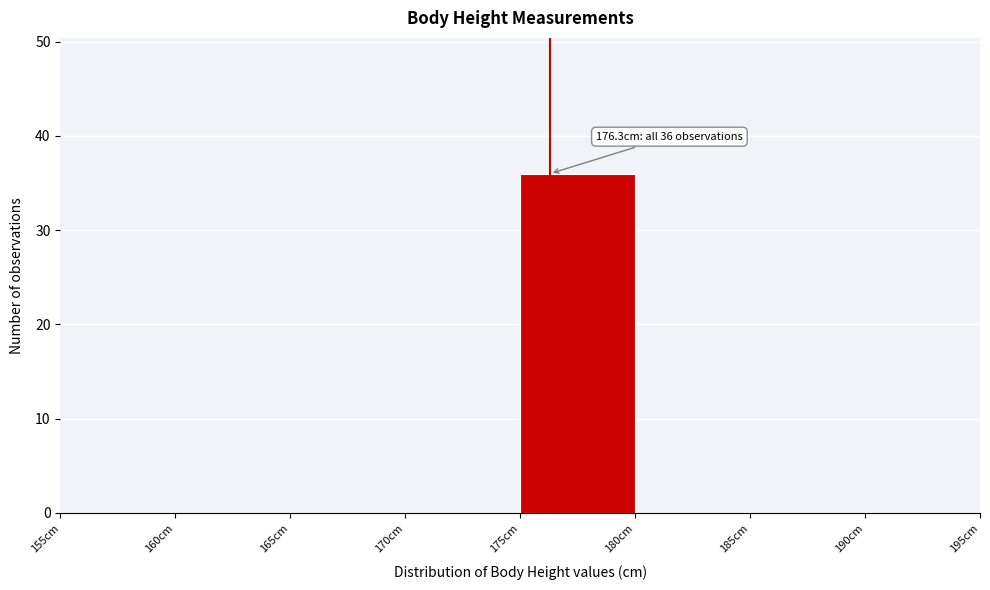

Over which range of the x-axis is the bar tallest?

175 to 180